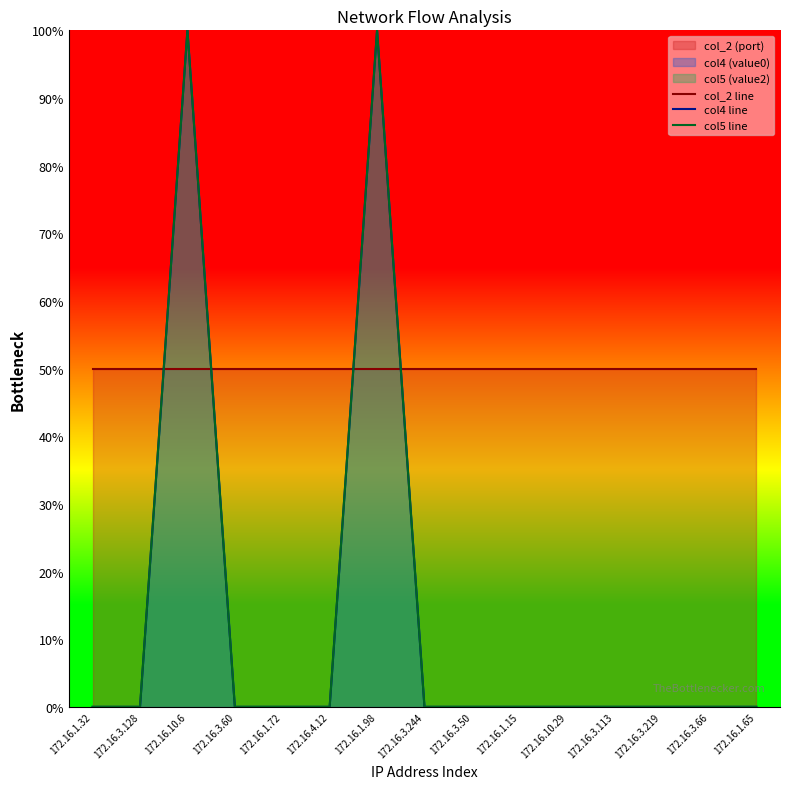

What is the difference between the highest and lowest values at 172.16.1.72?

50